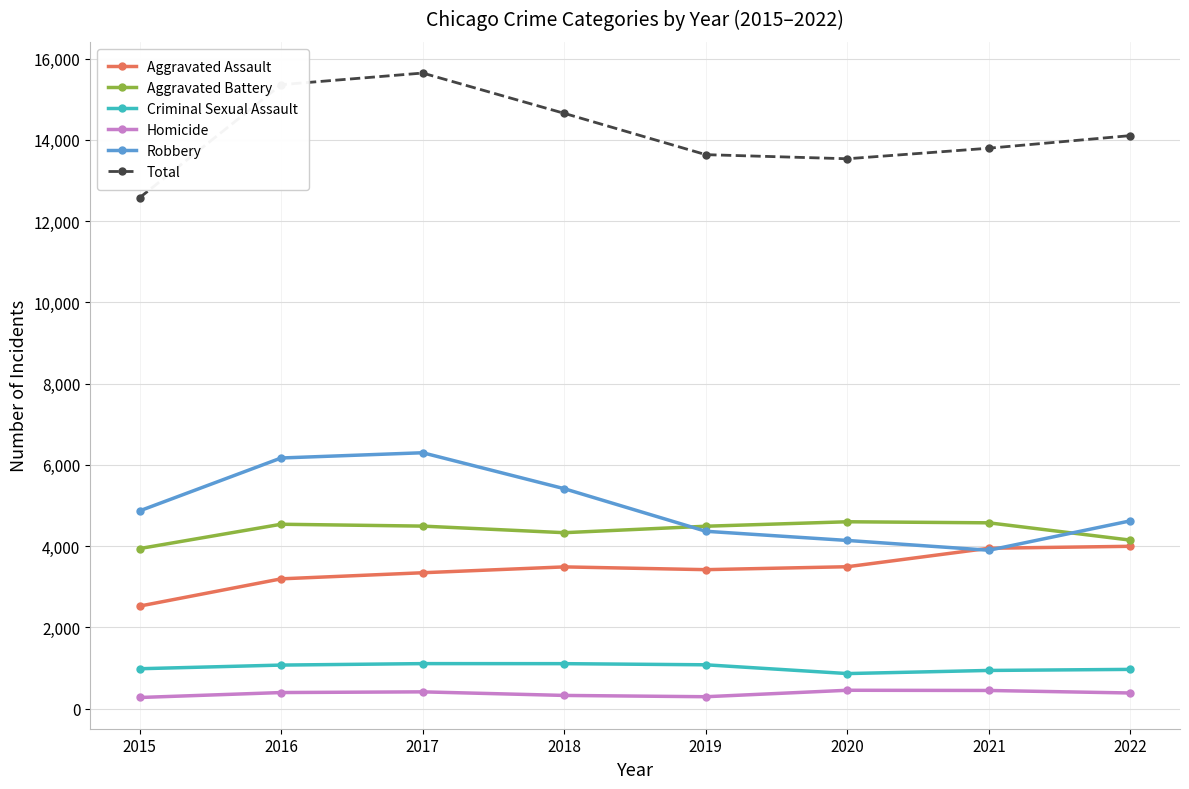

What is the total value across all series at 2021?

27586